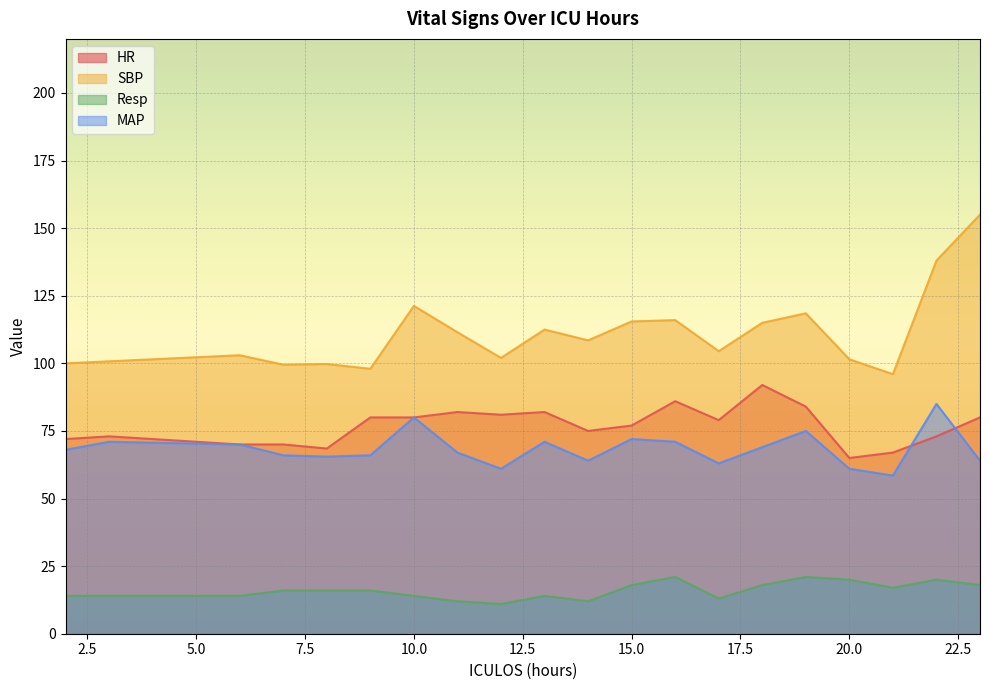

What is the value of the Resp point at the 10th from the left?

14.0